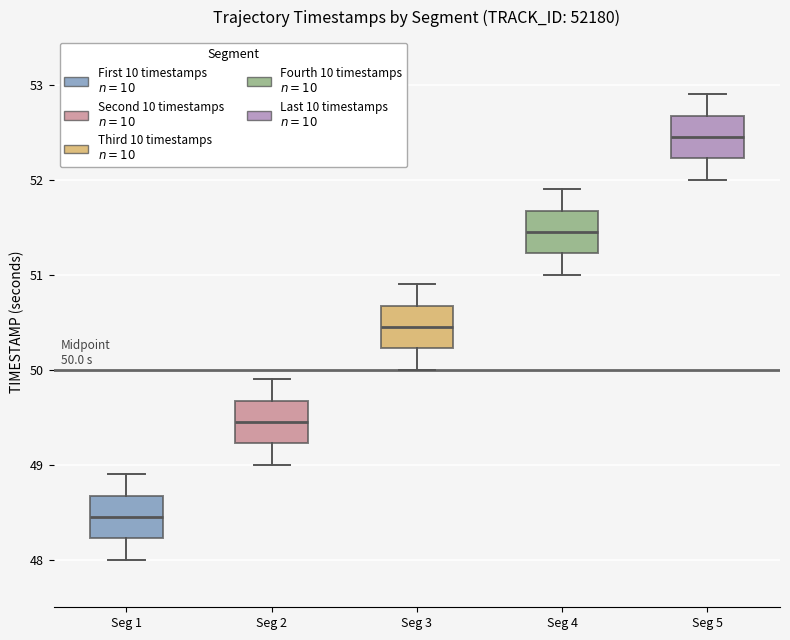

Which box's median line is the lowest?

Seg 1